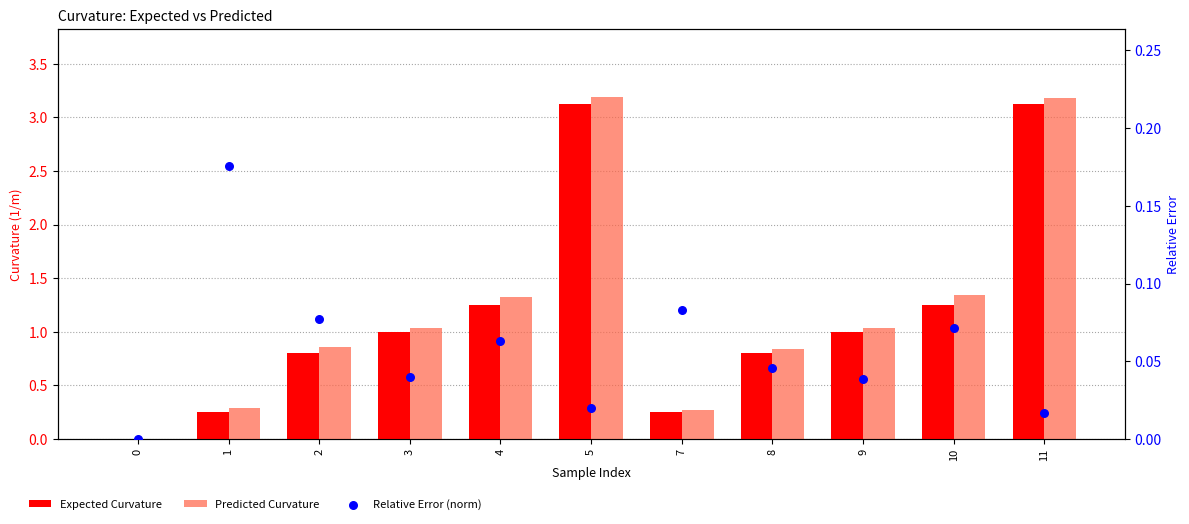

Which series contains the lowest Y value?

Expected Curvature